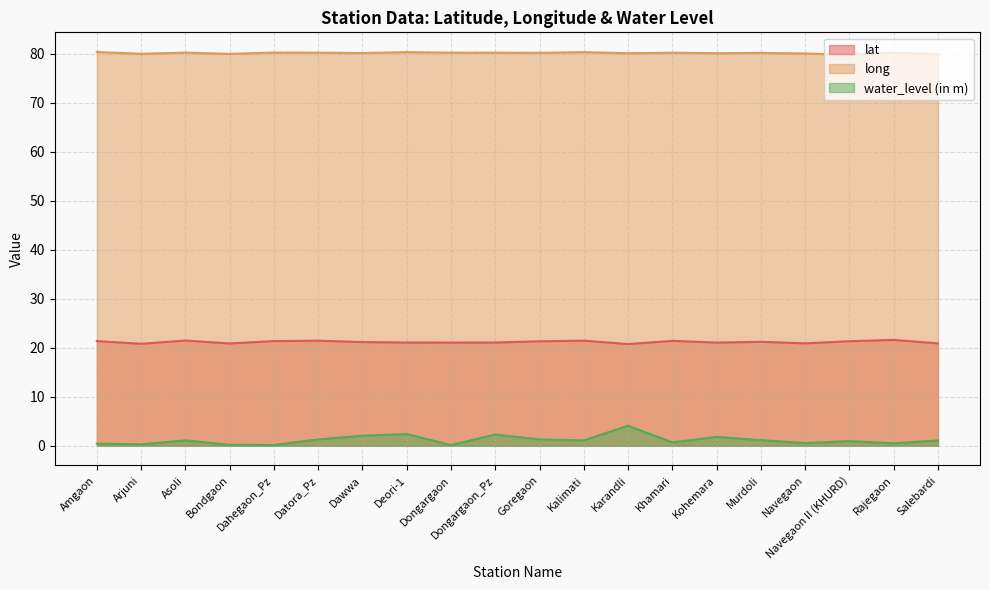

Between Salebardi and Goregaon, which is larger?

Goregaon